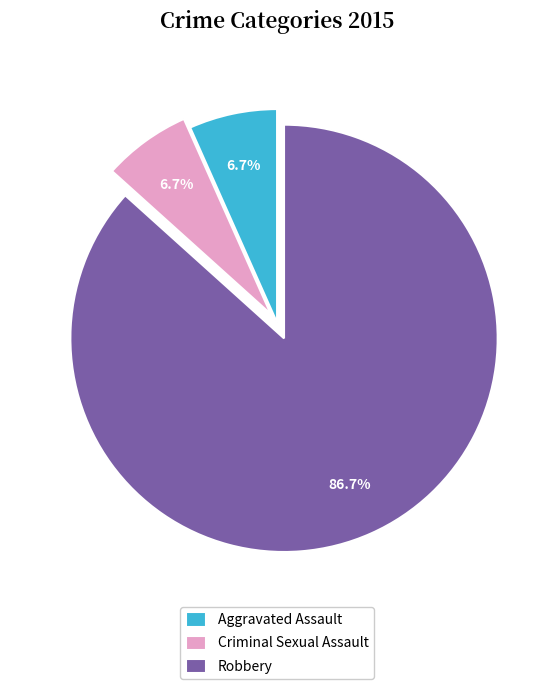

Which slice is the largest?

Robbery